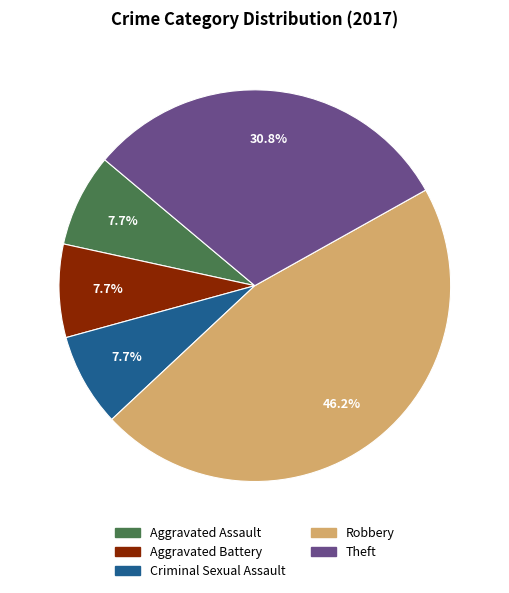

How many slices are in this pie chart?

5